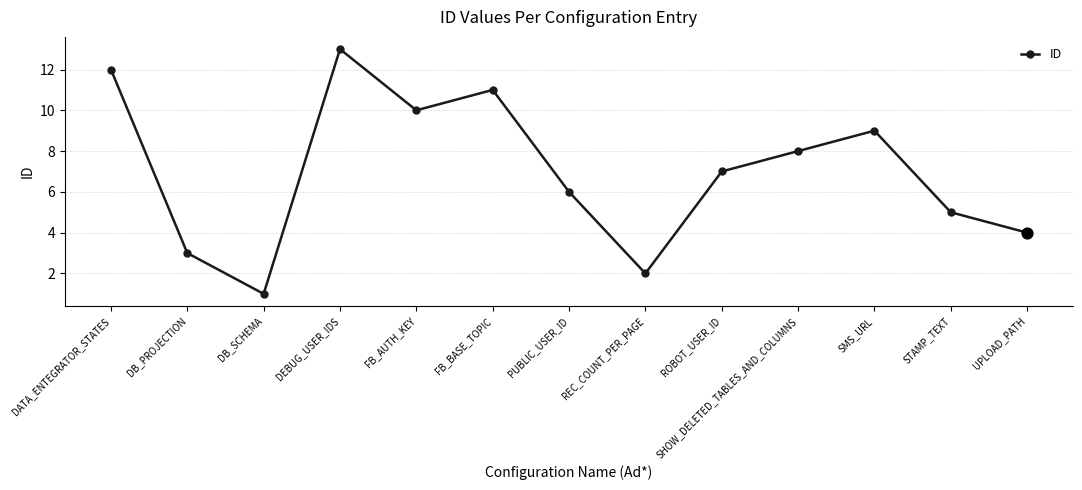

Approximately how many times larger is the value at DEBUG_USER_IDS compared to ROBOT_USER_ID?

1.9